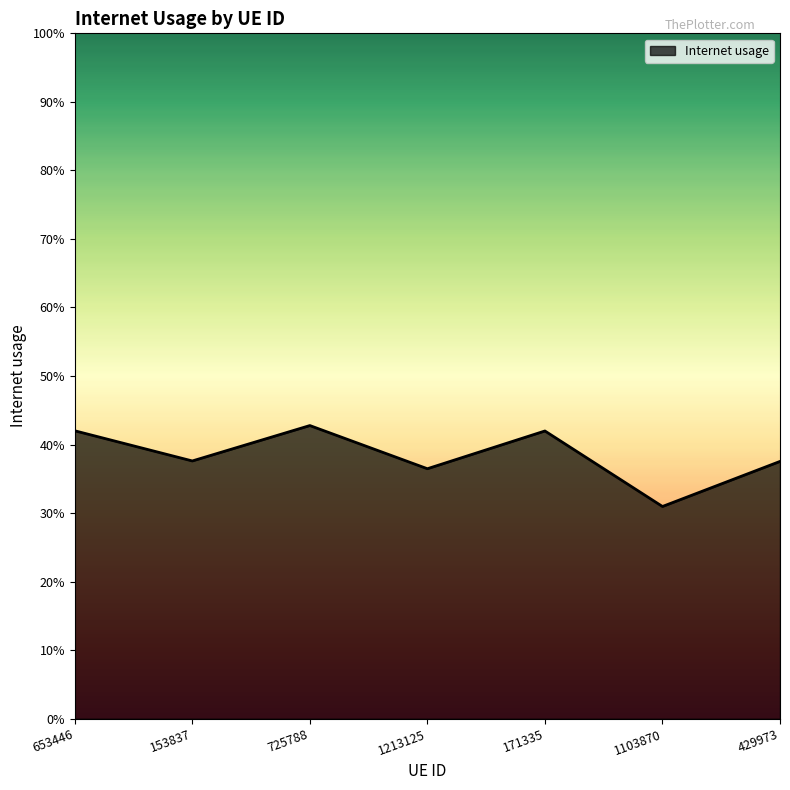

Count the values in the range 0 to 1.

7